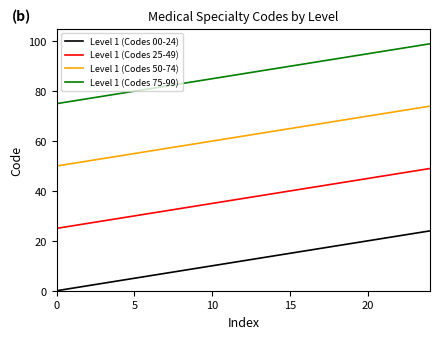

List the series in order of their peak value, lowest first.

Level 1 (Codes 00-24), Level 1 (Codes 25-49), Level 1 (Codes 50-74), Level 1 (Codes 75-99)